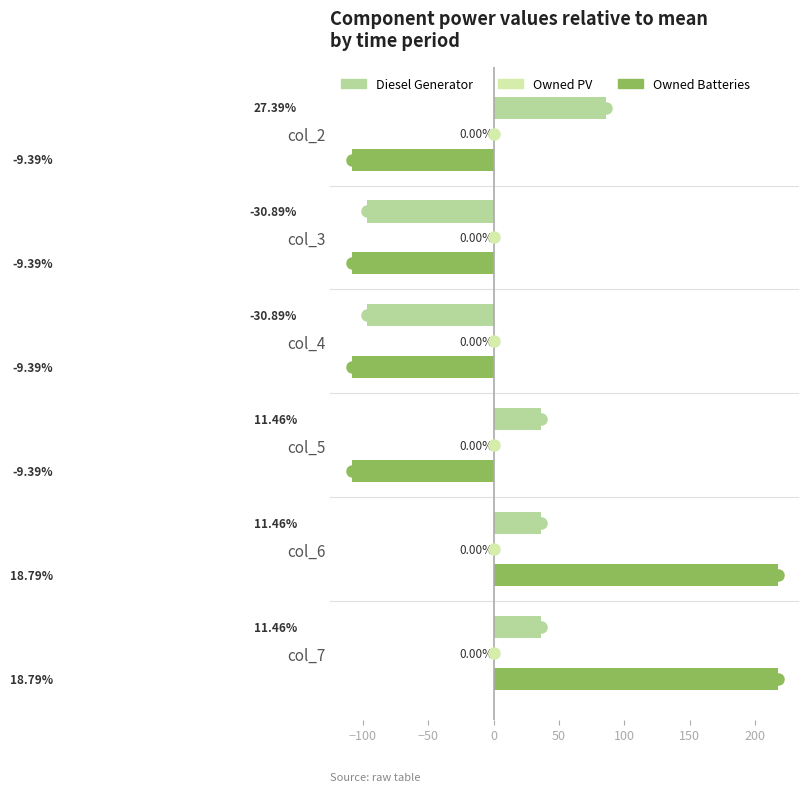

Reading right to left, extract all data points from this chart.

Diesel Generator: 36.0	36.0	36.0	-97.0	-97.0	86.0
Owned PV: 0.2	0.2	0.2	0.2	0.2	0.2
Owned Batteries: 217.3	217.3	-108.7	-108.7	-108.7	-108.7